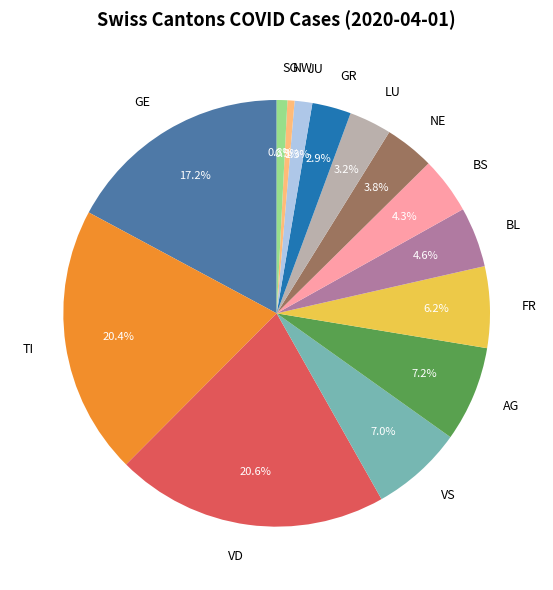

What is the ratio of the value at GR to the value at BL?

0.6